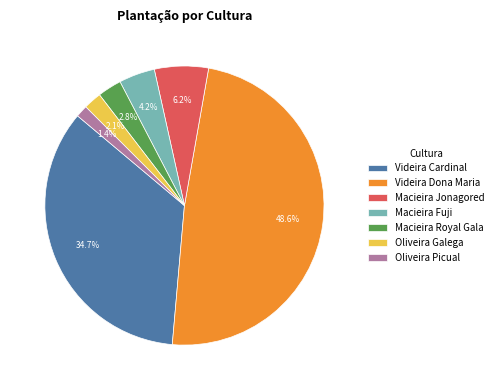

To the nearest percent, what portion does Oliveira Picual represent?

1%